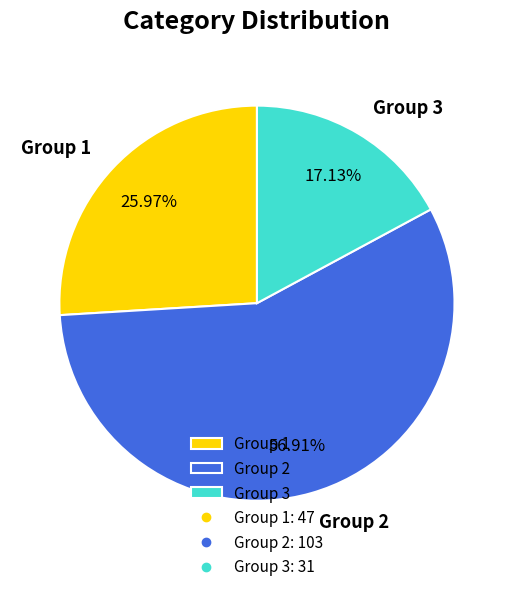

Is there any slice that represents more than half of the pie?

Yes